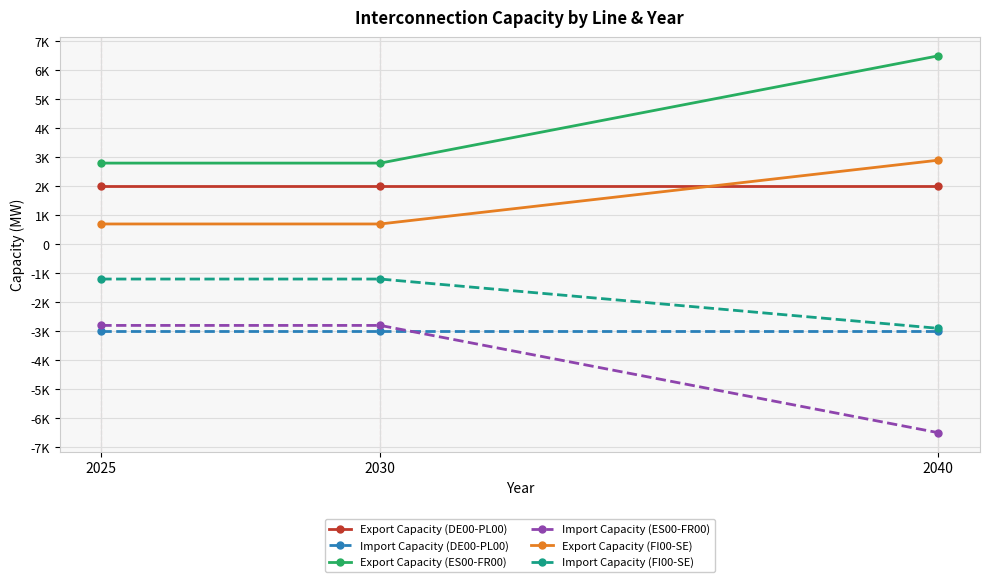

What is the maximum value for Export Capacity (FI00-SE)?

2900